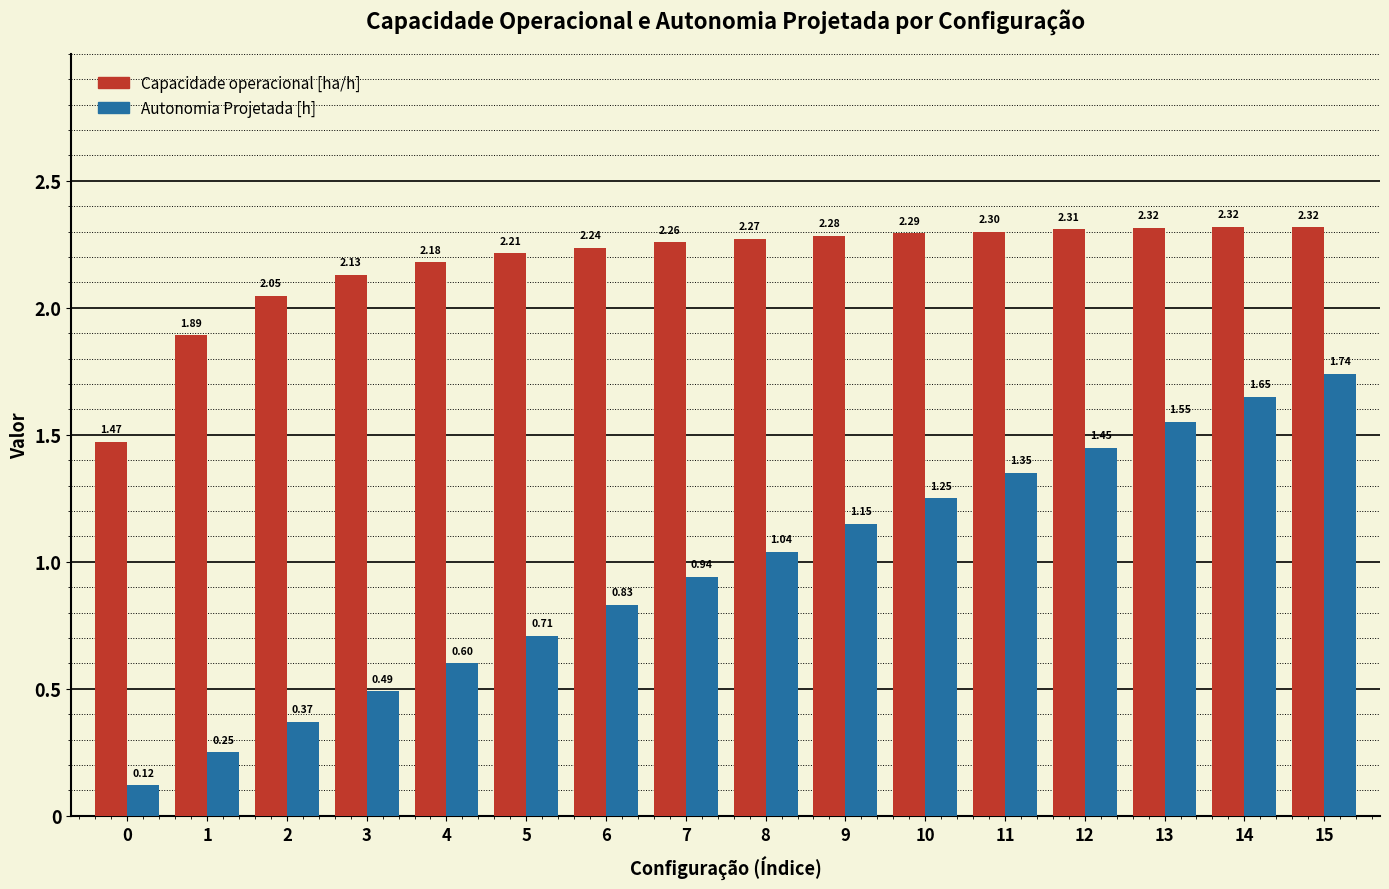

At how many categories does at least one series exceed 1?

16